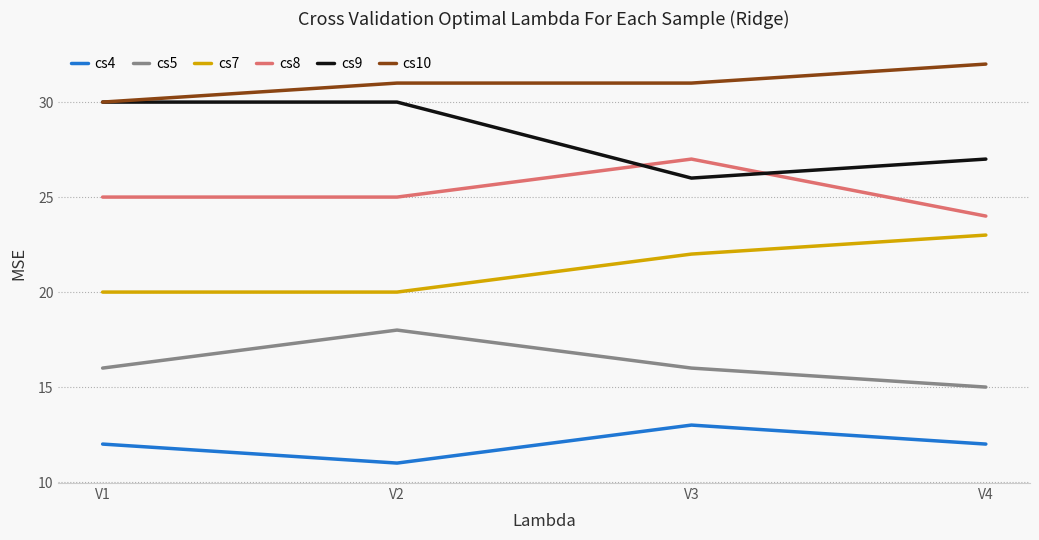

The cs5 series shows 29 at V2. True or false?

False